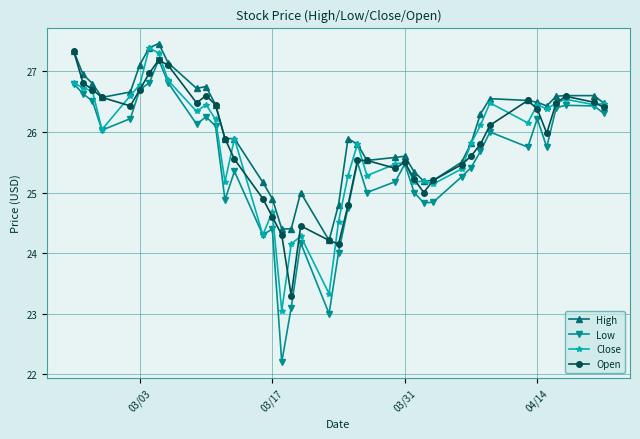

At how many categories does at least one series exceed 23?

40